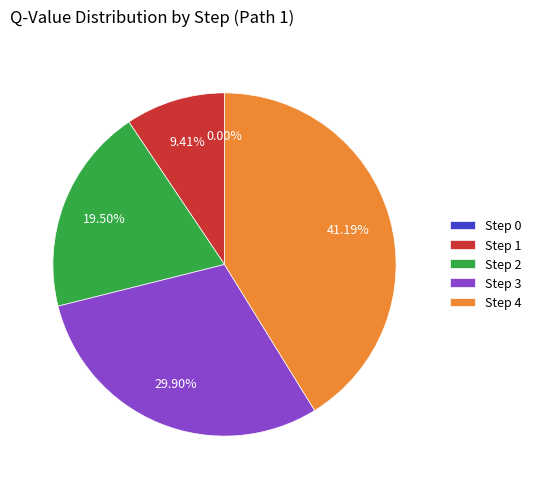

To the nearest percent, what percentage of the pie is Step 1?

9%